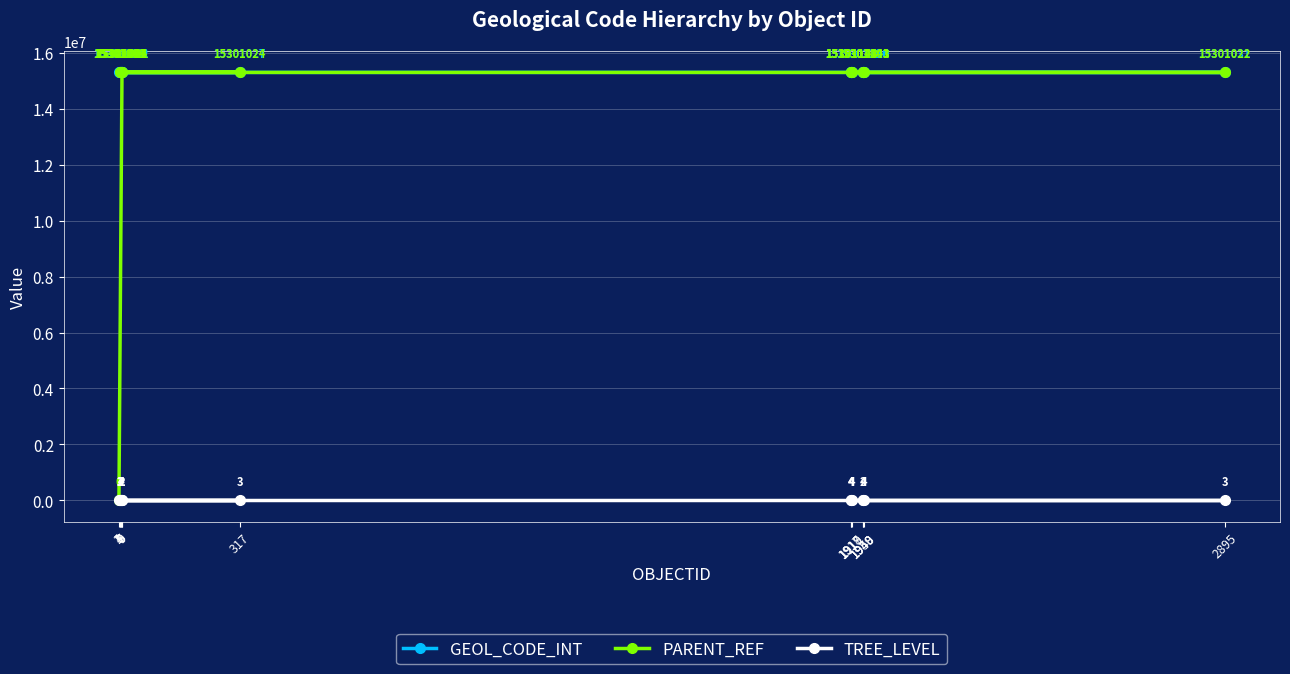

What is the maximum value shown in the chart?

15301143